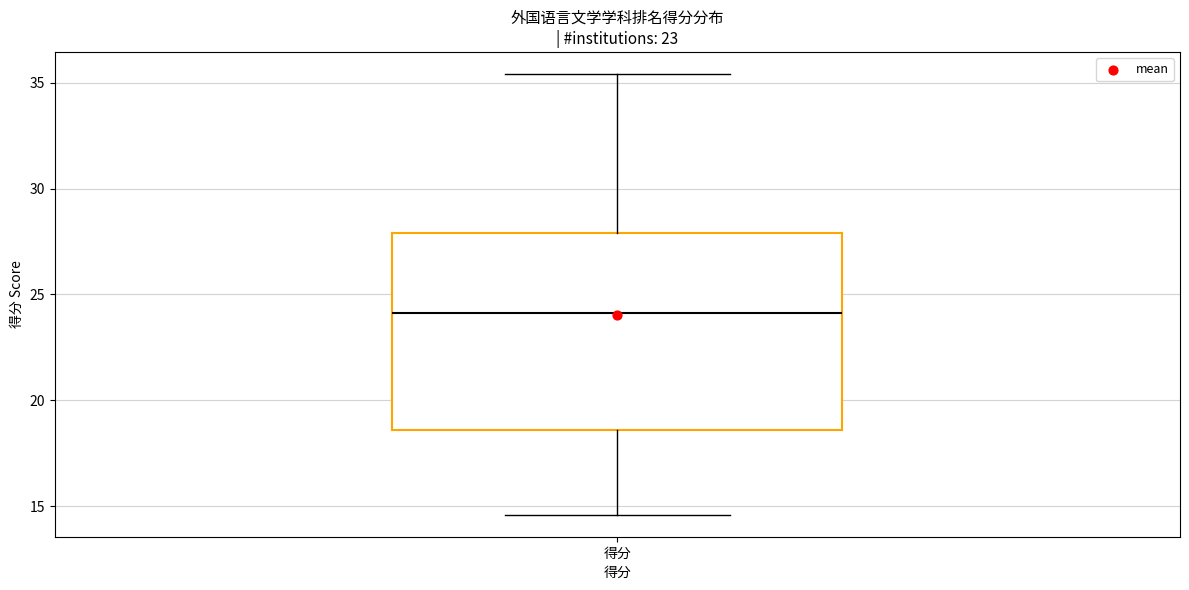

Transcribe this box plot: give where the median line is, the range the box spans, and where the two whiskers end, as read against the y-axis. The values are not printed on the chart, so give them approximately, as read against the axis.

median 24.0, box 18.5 to 28.0, whiskers 14.5 to 35.5